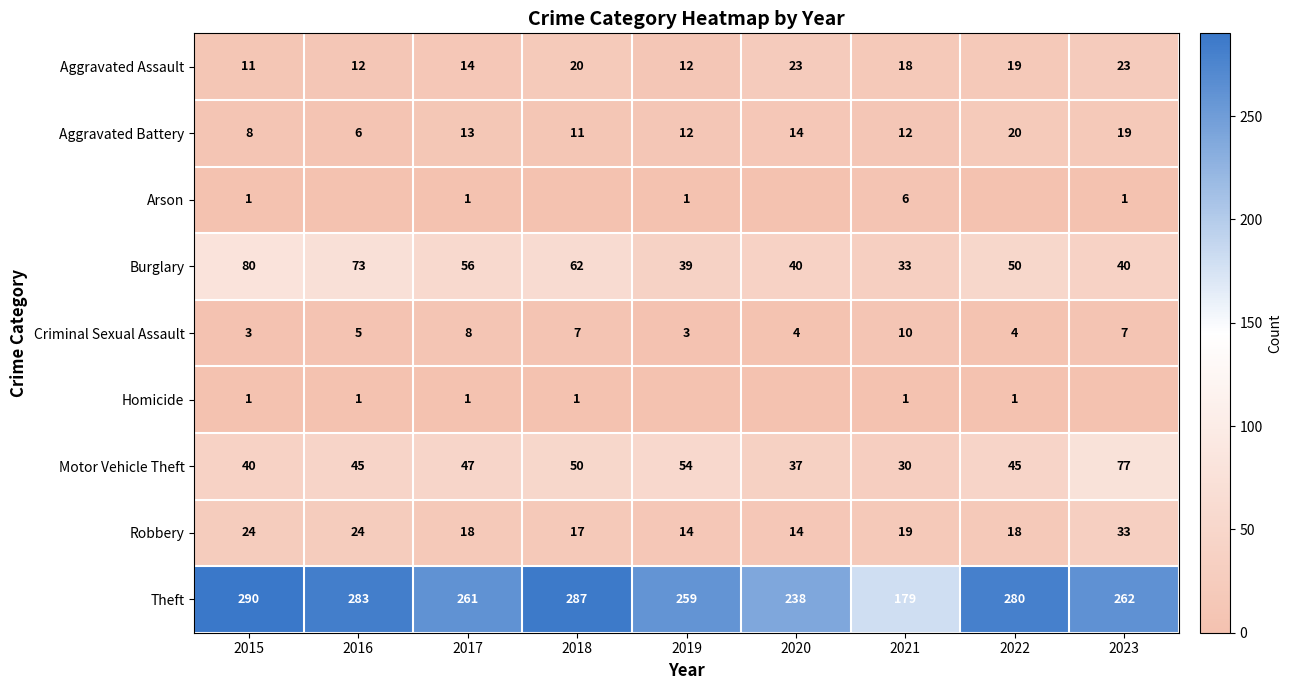

Which category has the lowest value in the Burglary series?

2021